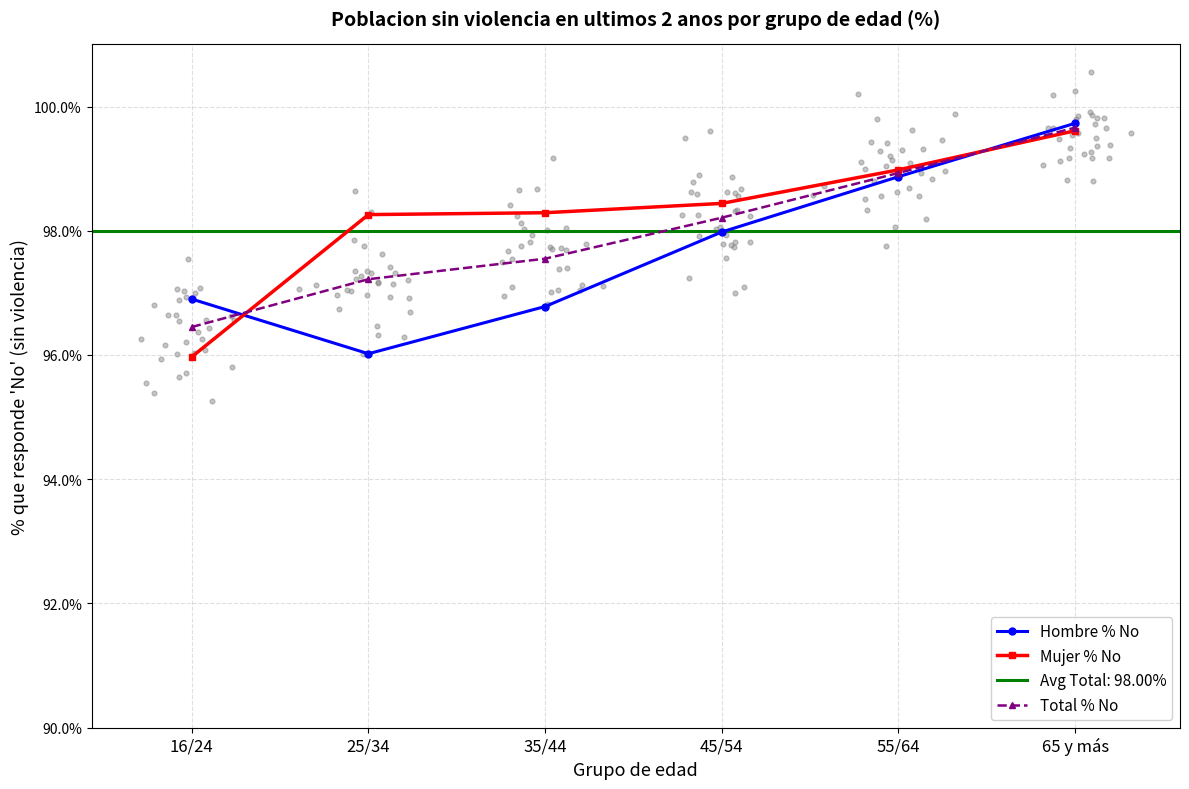

Which series has the widest spread of Y values?

Hombre % No